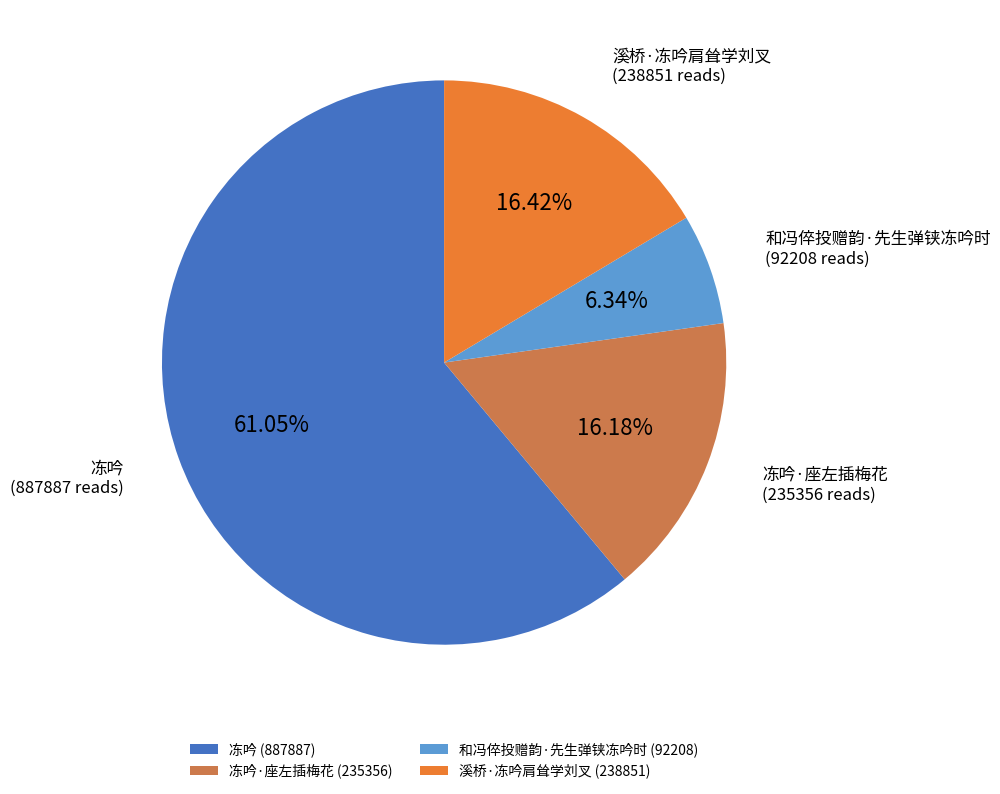

Which category accounts for the majority?

冻吟